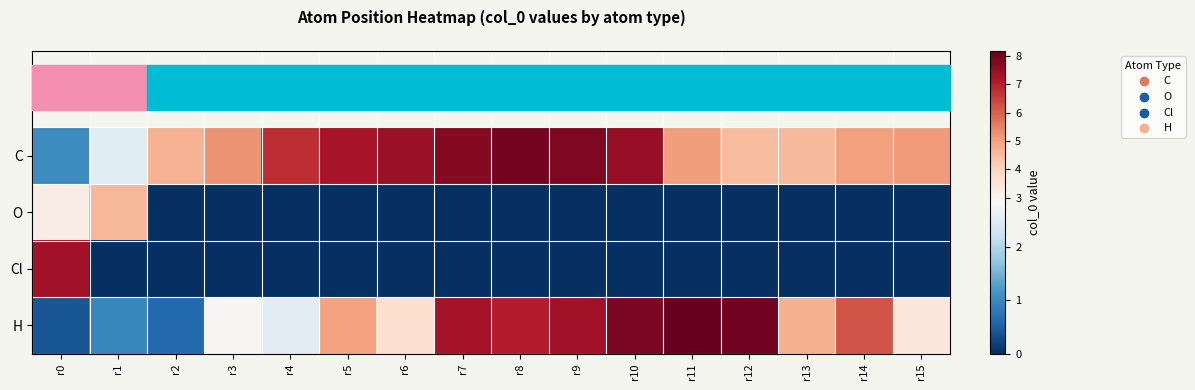

At which category is the sum across all series the highest?

r10